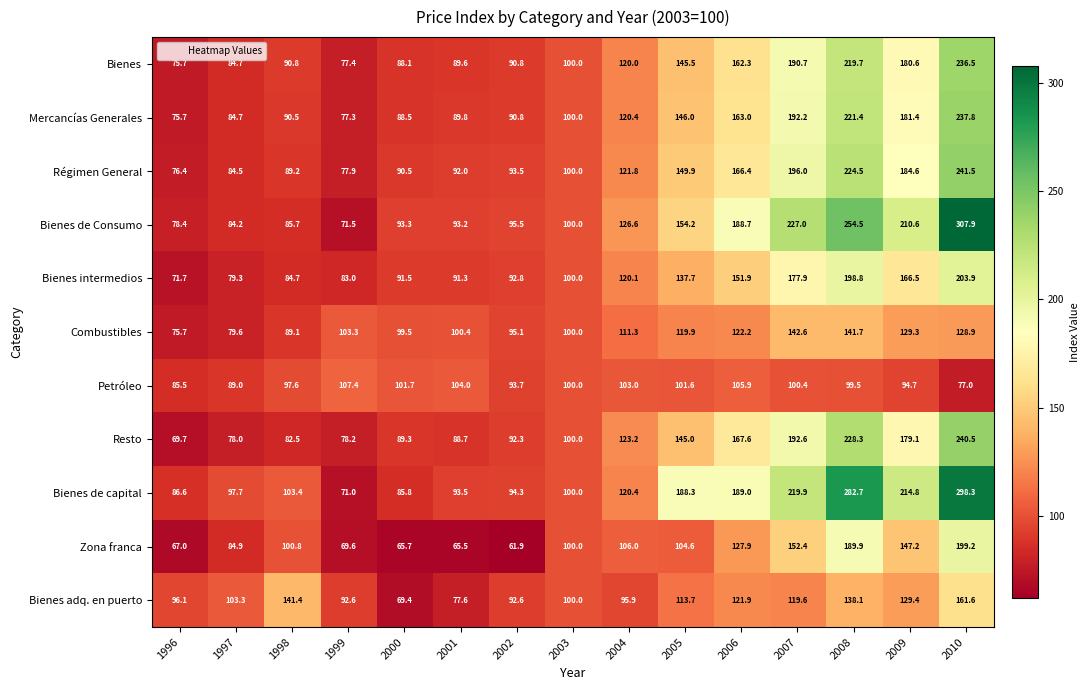

What is the difference between the Combustibles values at 1999 and 2008?

38.4